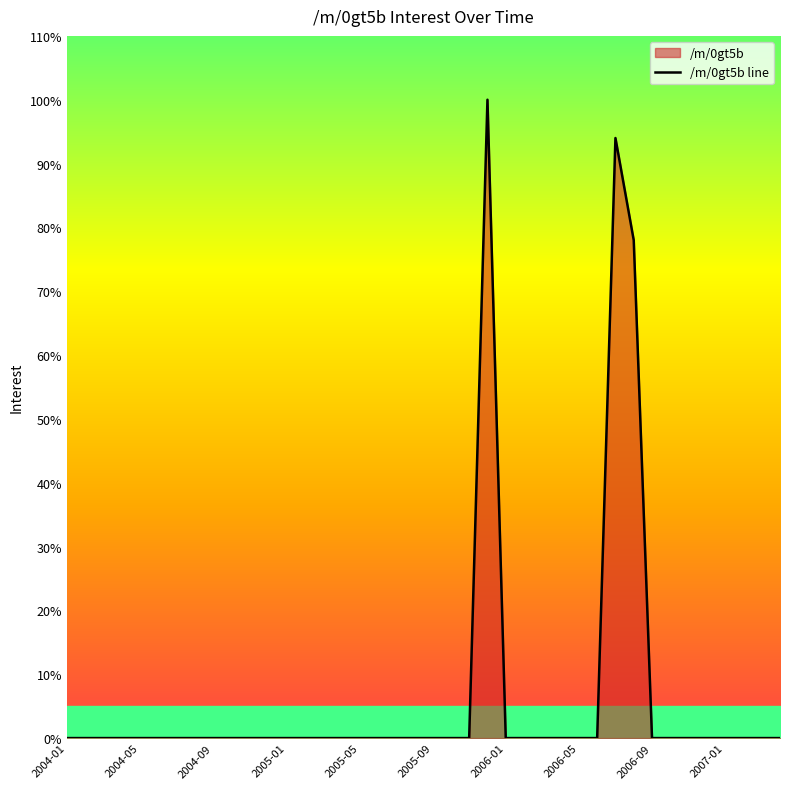

The chart shows a value of -56 at 2006-09. True or false?

False